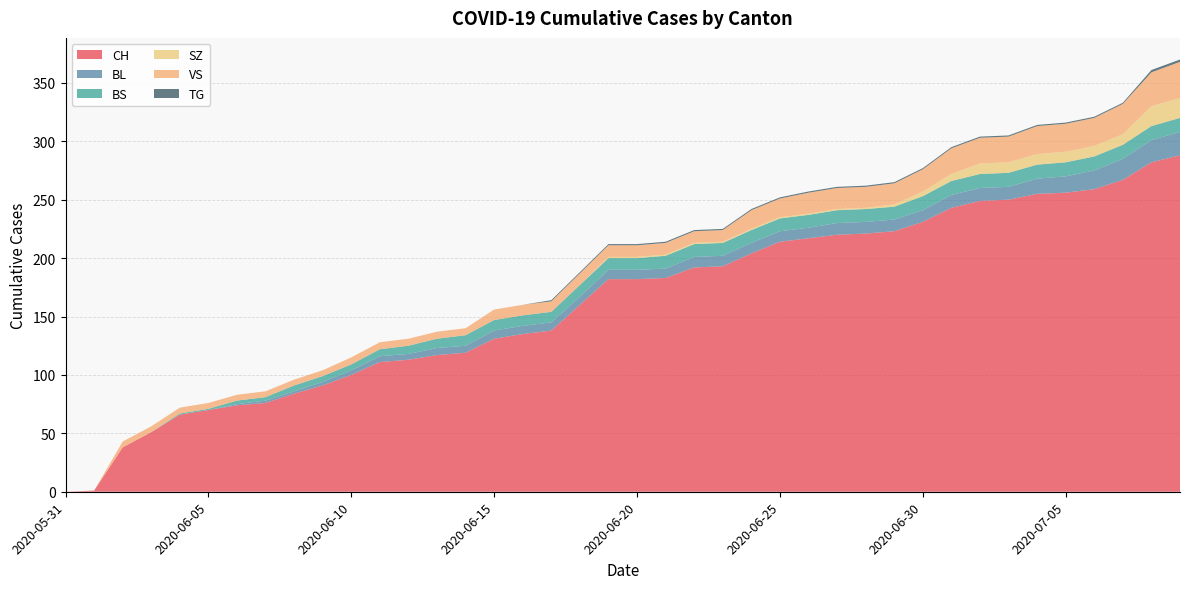

Reading left to right, list all the values displayed in this chart.

CH: 0	1	38	51	66	70	74	76	84	91	100	111	113	117	119	131	135	138	160	182	182	183	192	193	204	214	217	220	221	223	231	243	249	250	255	256	259	267	282	288
BL: 0	0	0	0	0	0	1	2	2	3	4	5	5	6	6	7	7	7	7	8	8	8	9	9	9	9	9	10	10	10	10	11	11	11	13	14	16	18	19	20
BS: 0	0	0	0	1	1	3	3	5	5	5	6	7	8	9	9	9	9	10	10	10	11	11	11	11	11	11	11	11	11	12	12	12	12	12	12	12	12	12	12
SZ: 0	0	0	0	0	0	0	0	0	0	0	0	0	0	0	0	0	0	0	1	1	1	1	1	1	1	1	1	1	2	4	6	9	9	9	9	9	9	17	17
VS: 0	0	5	5	5	5	5	5	5	5	6	6	6	6	6	9	9	9	10	10	10	10	10	10	16	16	18	18	18	18	19	22	22	22	24	24	24	26	29	31
TG: 0	0	0	0	0	0	0	0	0	0	0	0	0	0	0	0	0	1	1	1	1	1	1	1	1	1	1	1	1	1	1	1	1	1	1	1	1	1	2	2